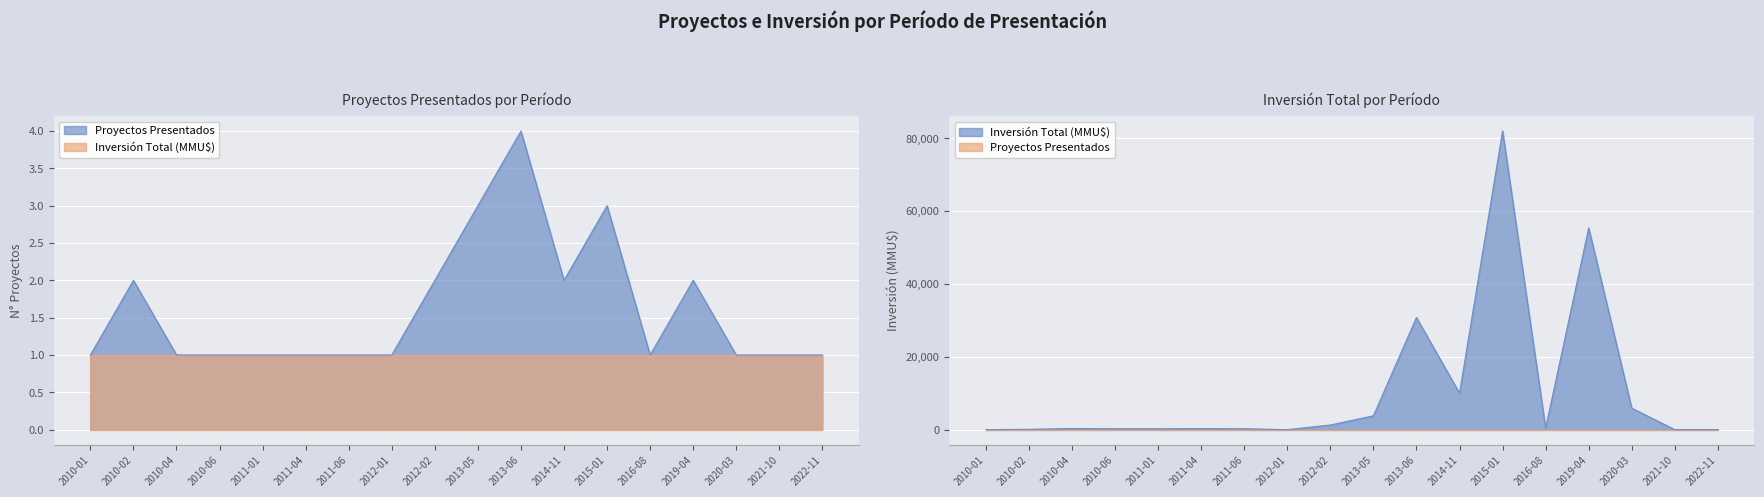

What value does the Proyectos Presentados series have at 2014-11?

2